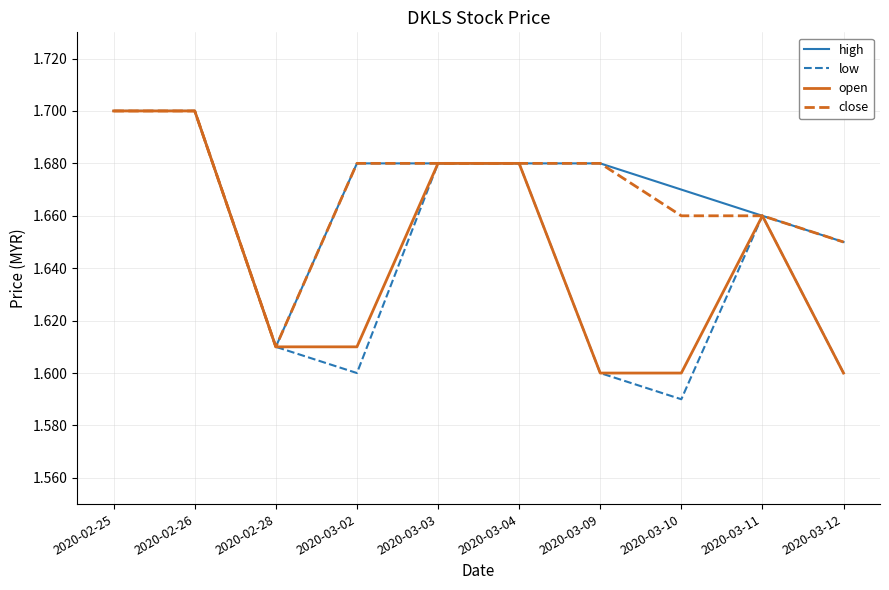

Rank the series at 2020-03-10 from lowest to highest value.

low, open, close, high